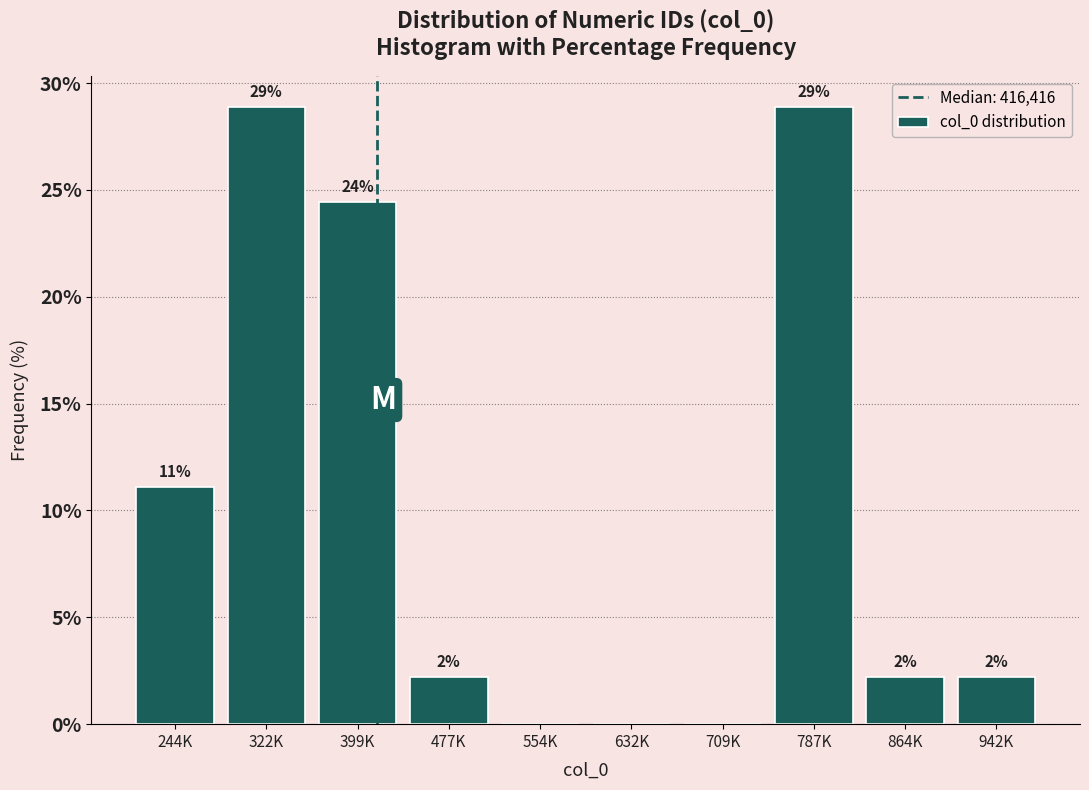

Are the bars horizontal?

No